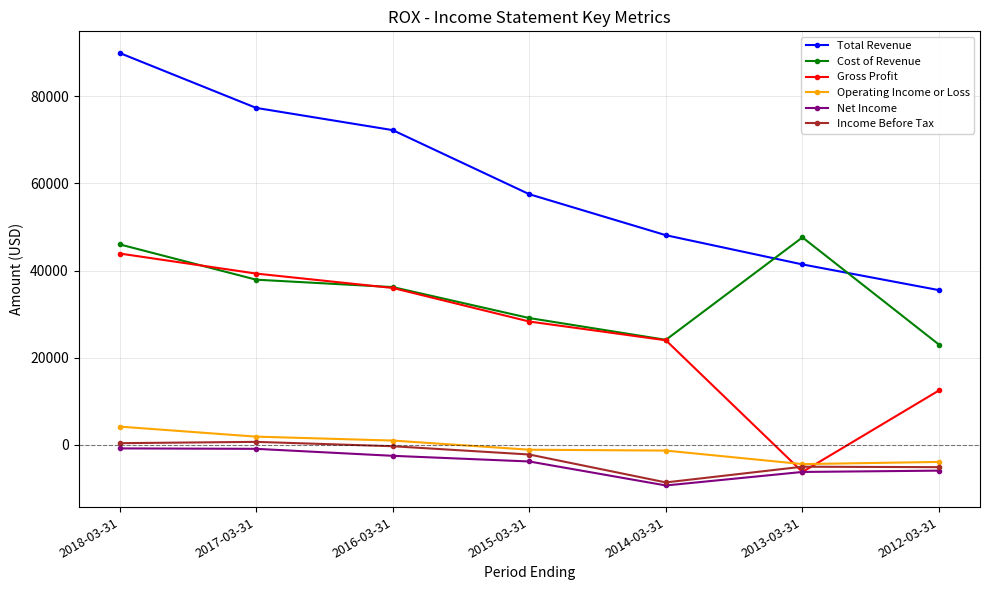

Does the chart display data point markers on the line(s)?

Yes